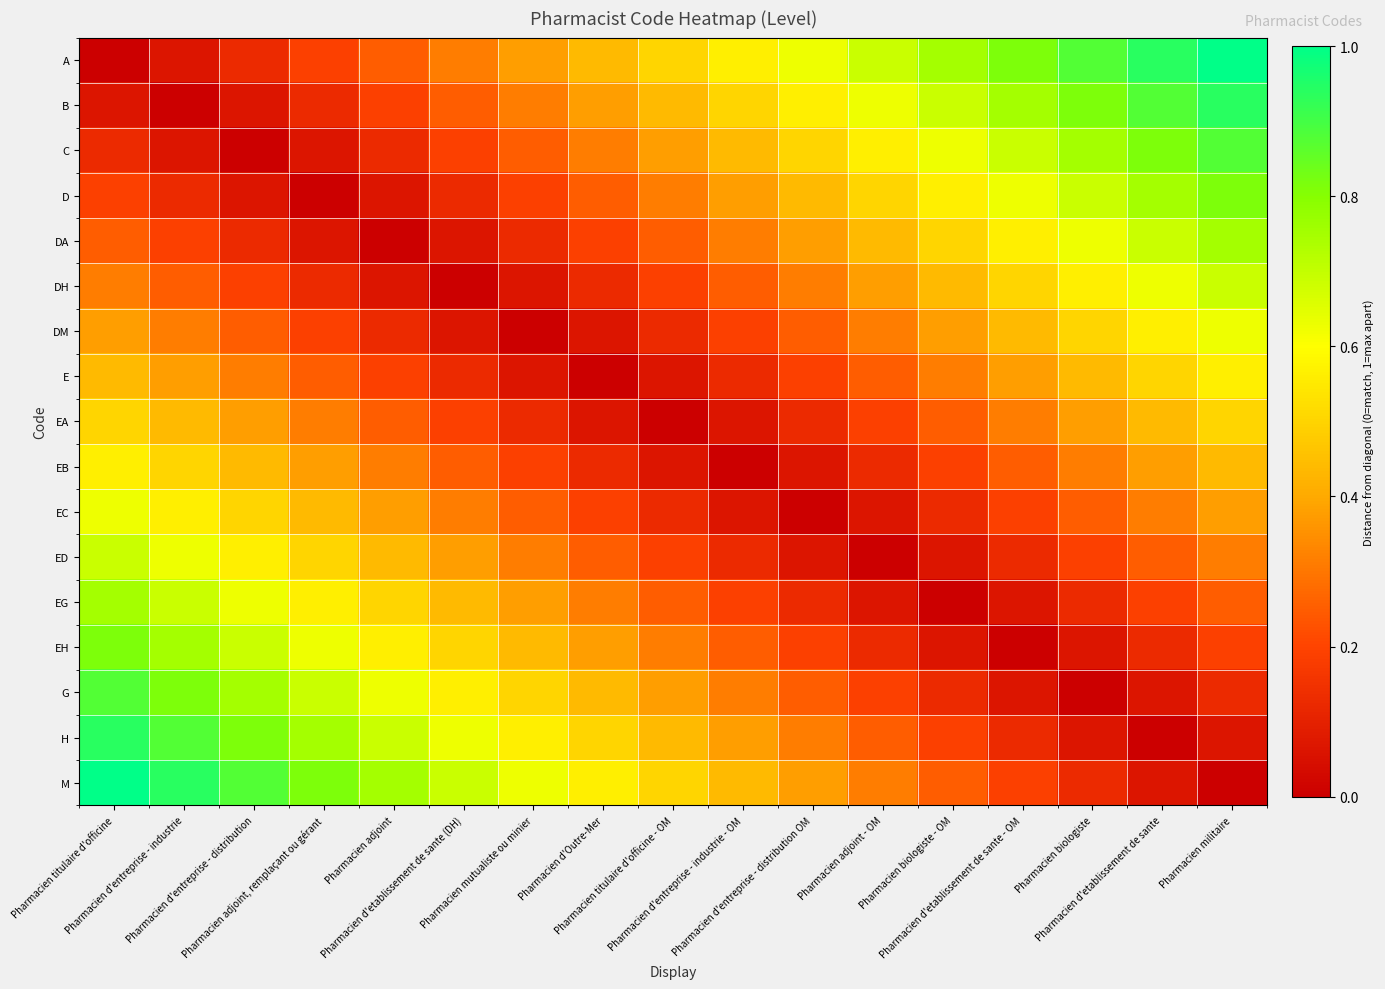

Which series has the largest range (max minus min)?

A